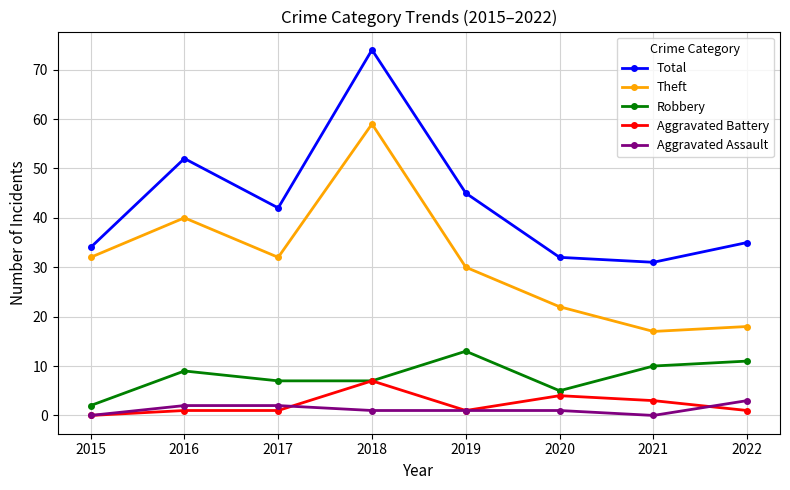

At which label does Theft reach its minimum?

2021